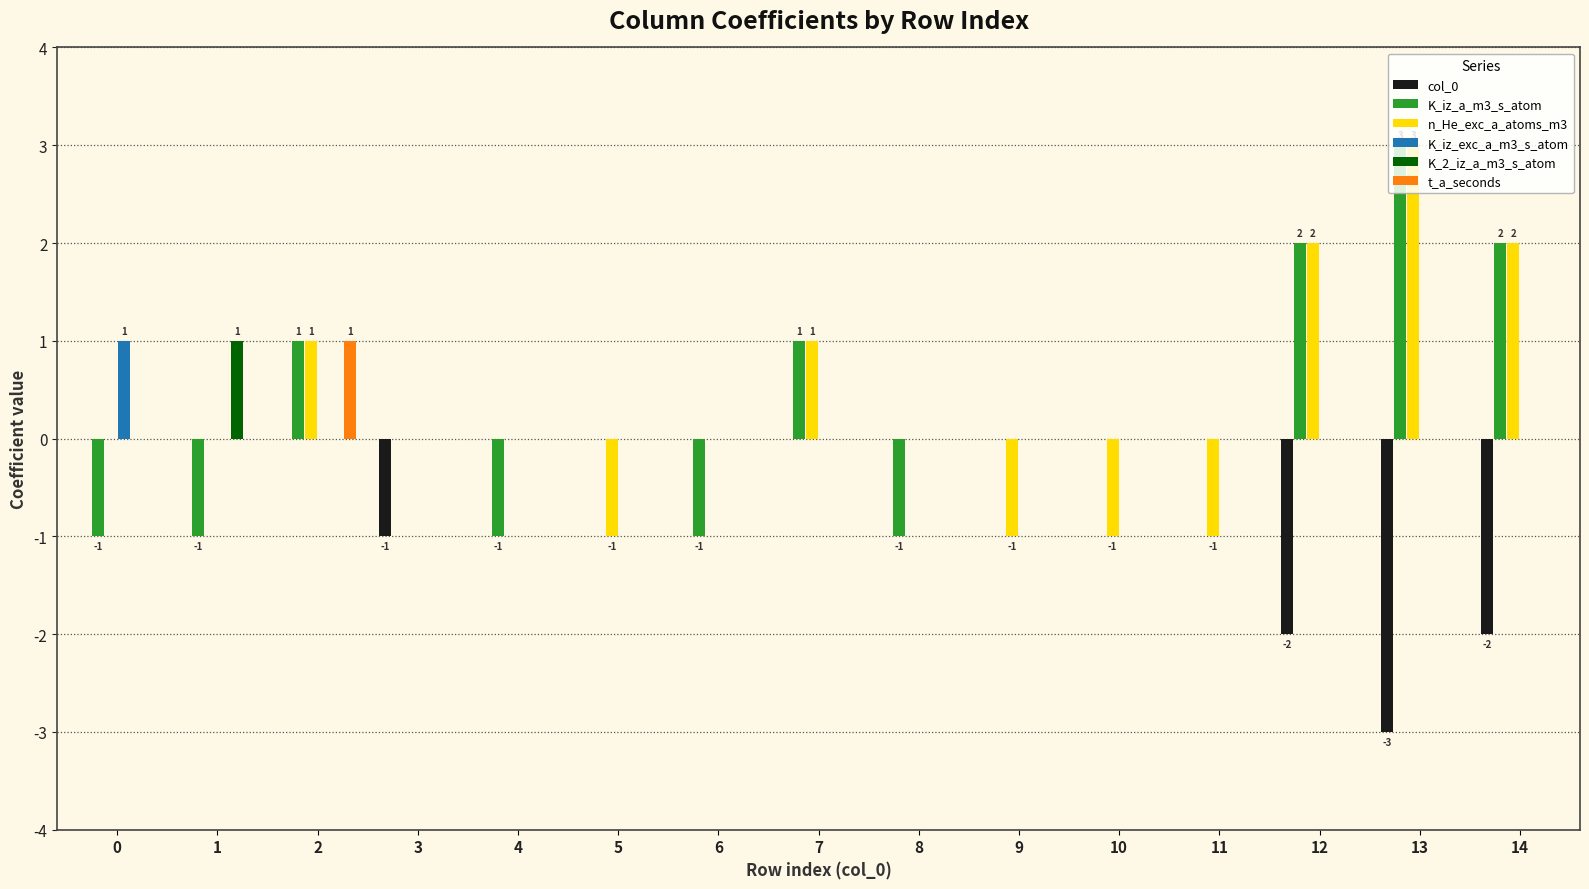

Which series changed the most between 7 and 13?

col_0